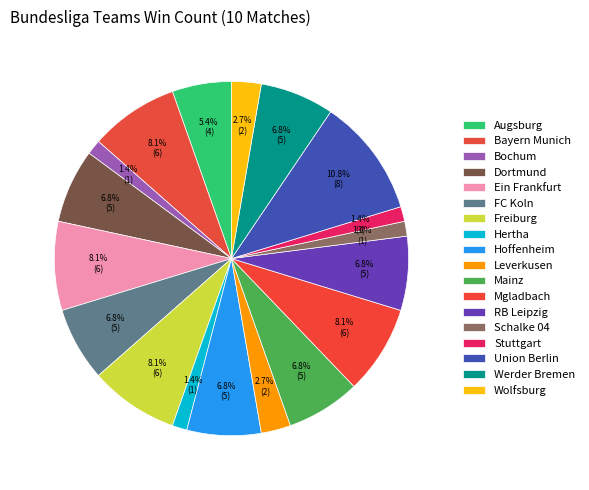

Is it true that RB Leipzig is 1% of the pie?

False